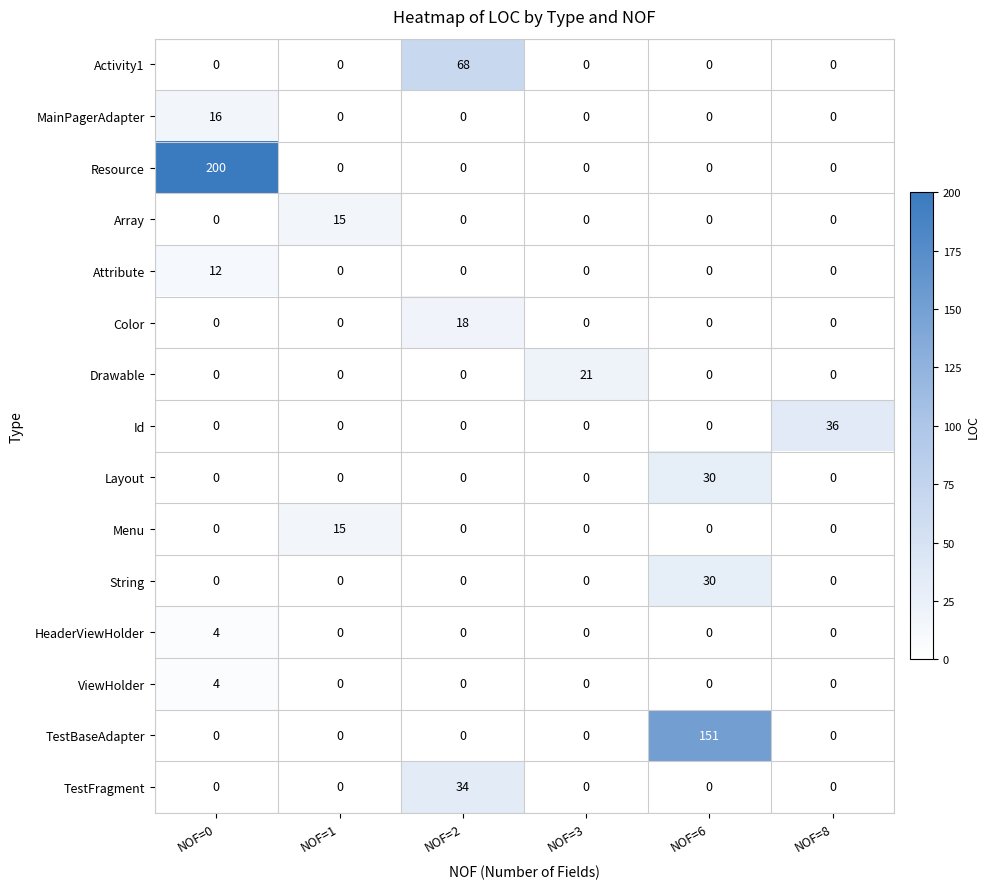

What is the difference between the maximum and minimum values in the HeaderViewHolder series?

4